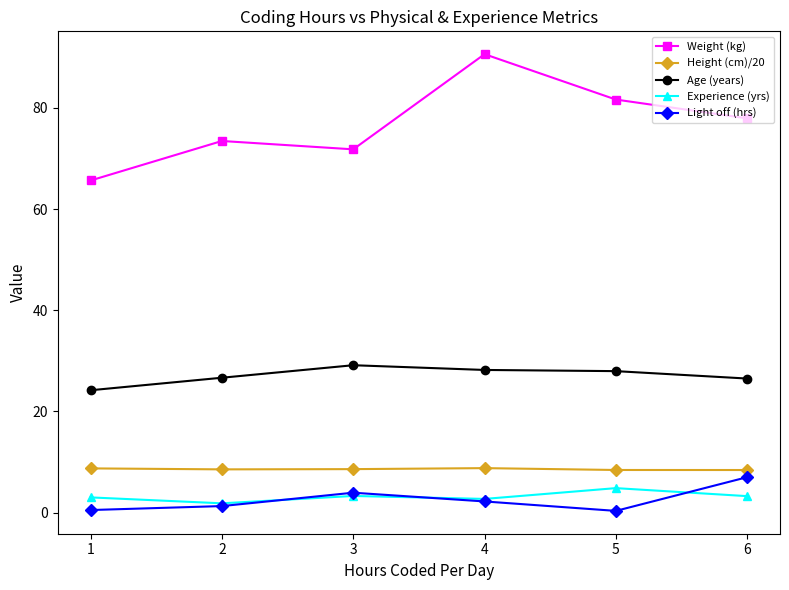

True or false: Light off (hrs) has more than 2 points higher than both neighbors.

False